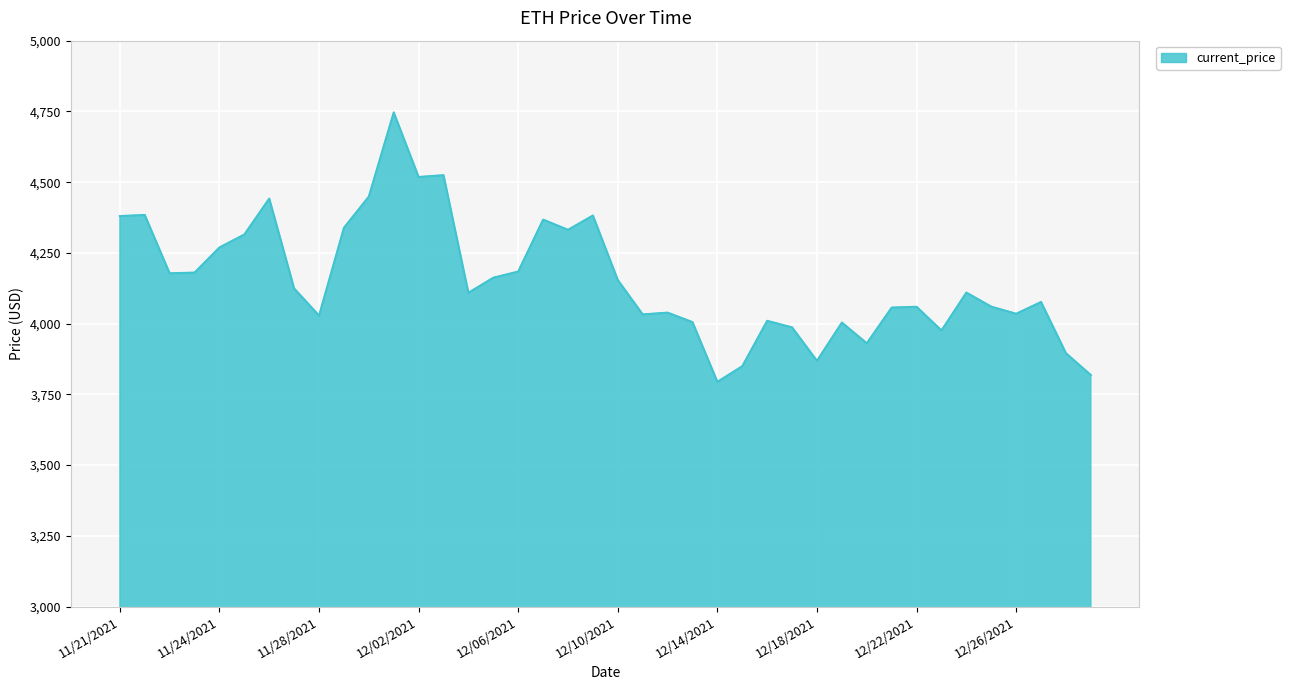

True or false: the data has more than 0 interior local peaks.

True